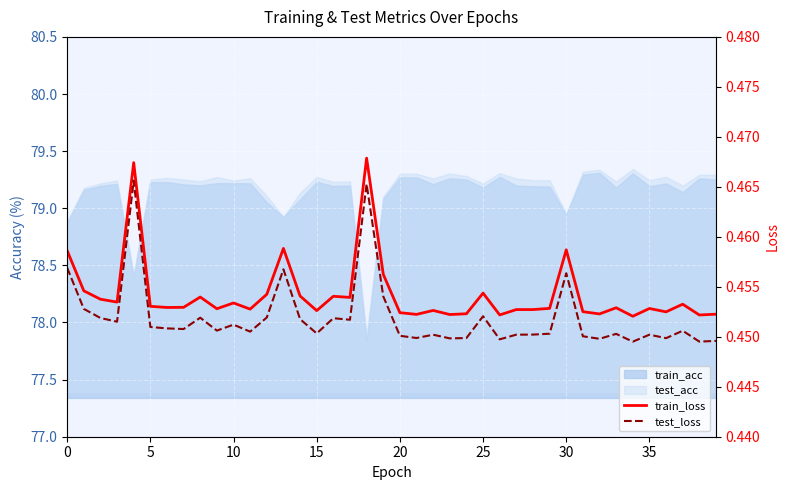

Which category has the lowest value in the test_loss series?

34